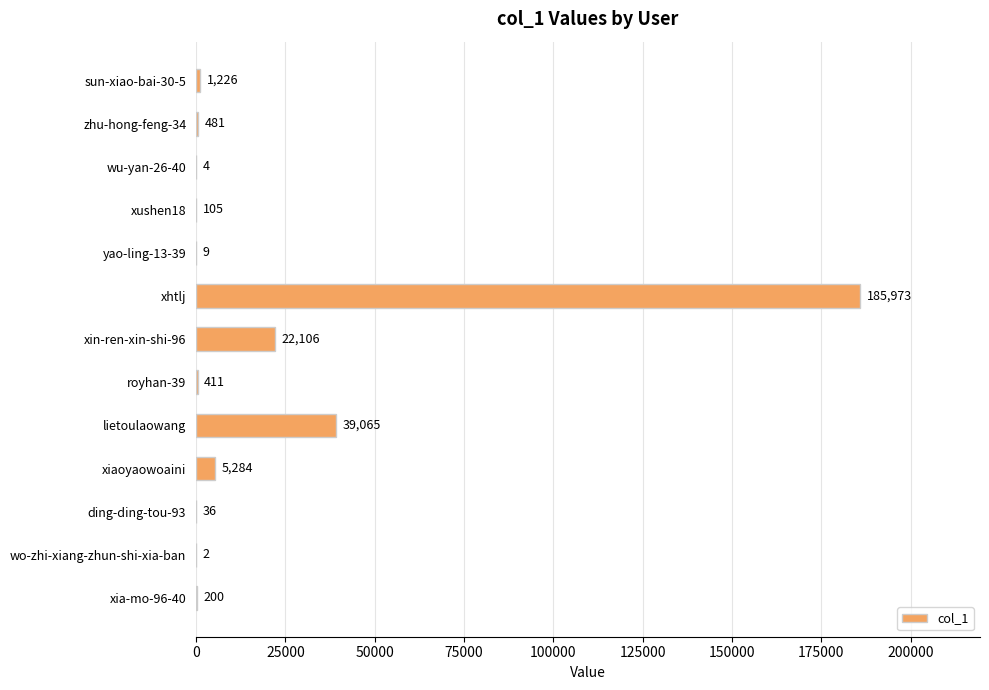

The chart shows a value of 105 at xushen18. True or false?

True